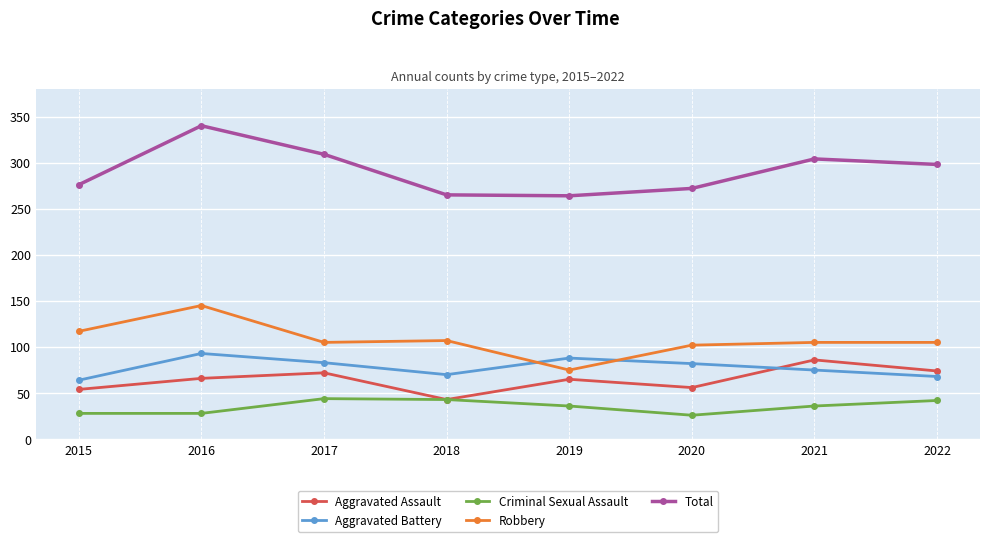

What are all the series names shown in the legend?

Aggravated Assault, Aggravated Battery, Criminal Sexual Assault, Robbery, Total